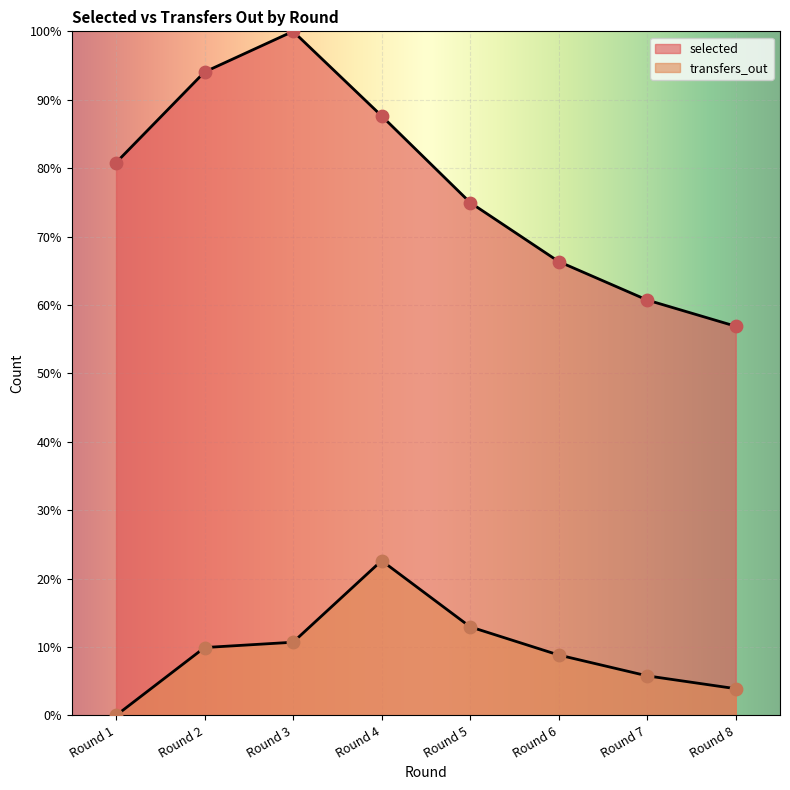

What is the total value across all series at Round 4?

110.3